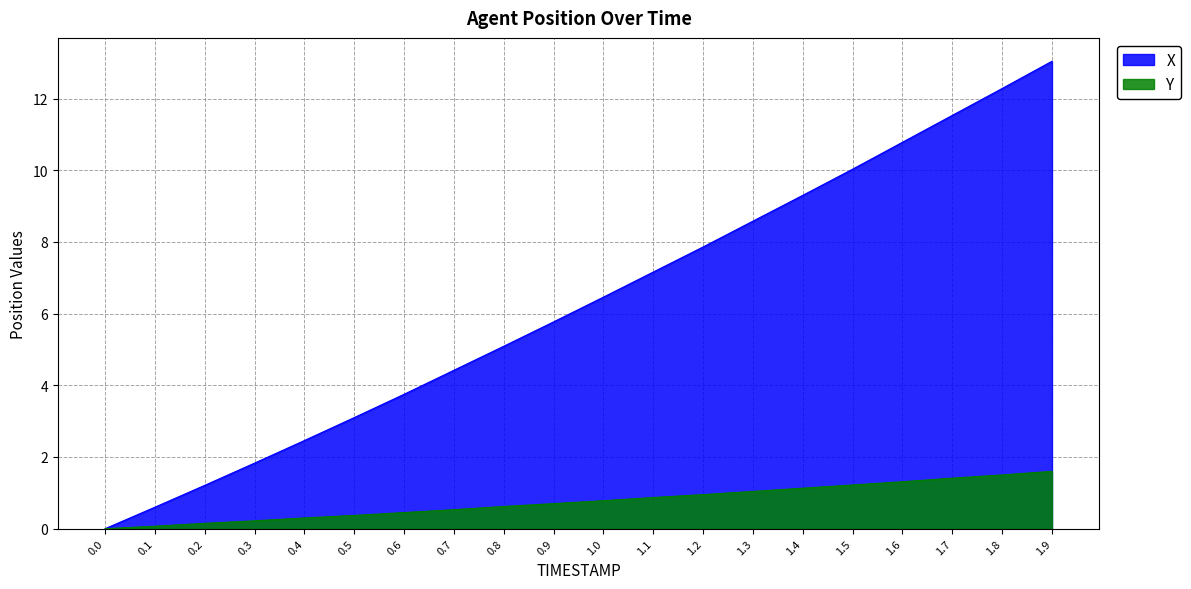

Rank the series by their maximum value, from highest to lowest.

X, Y